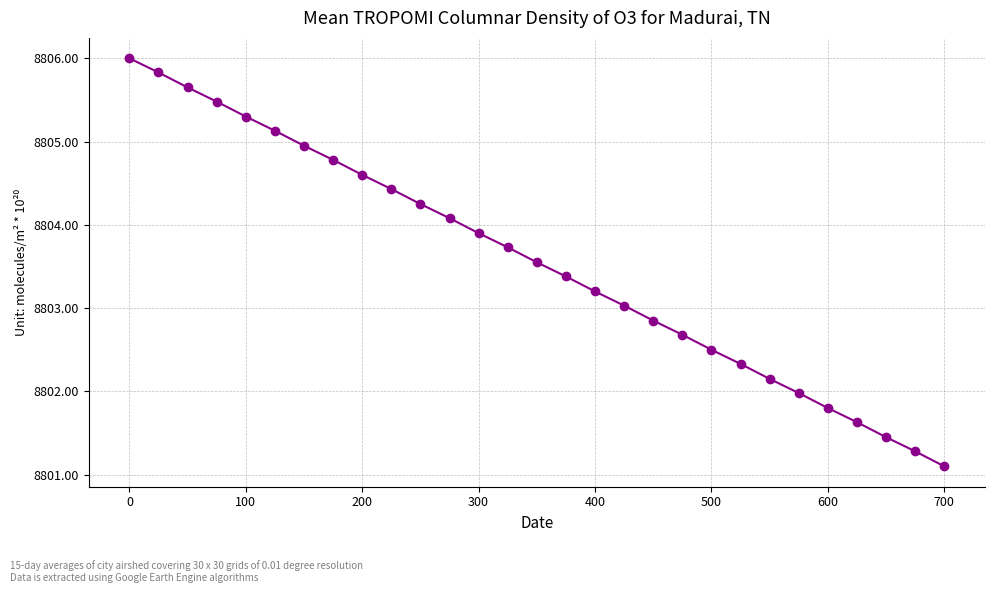

What is the maximum value shown in the chart?

8806.0